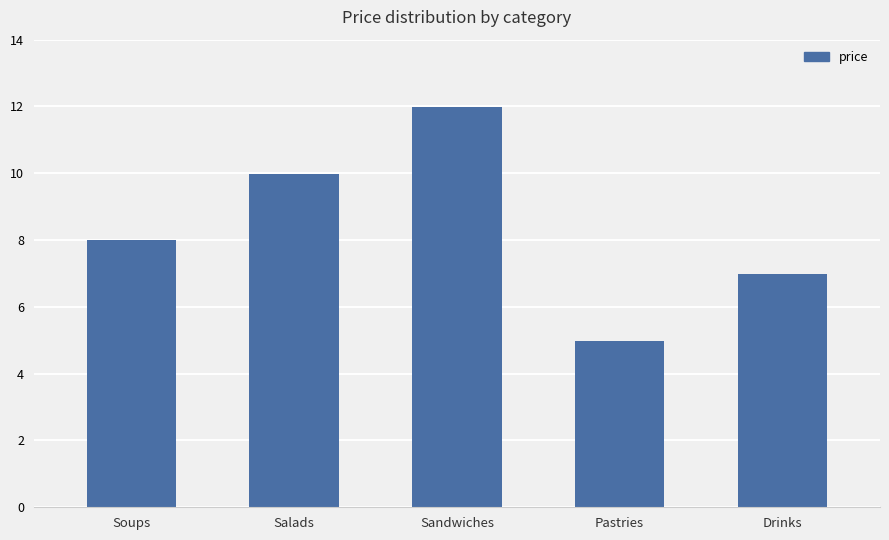

At which label does the data first exceed 7?

Soups